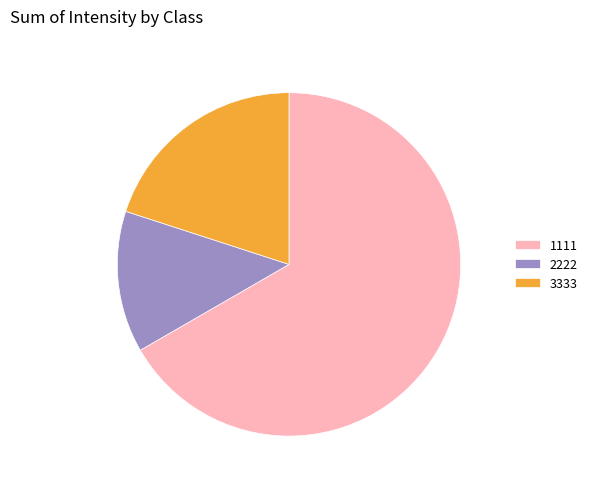

Rank the categories by value from highest to lowest.

1111, 3333, 2222